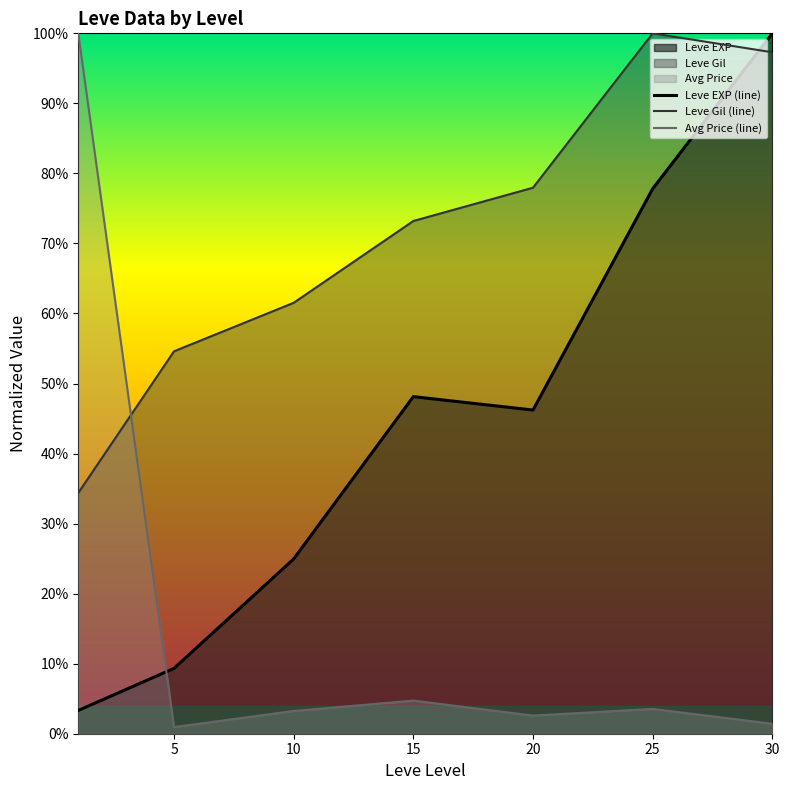

True or false: Avg Price (line) and Leve EXP (line) intersect in this chart.

True